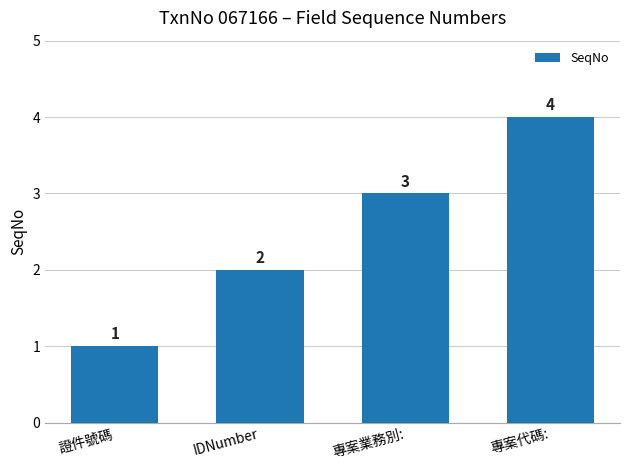

List the labels in order of value, largest first.

專案代碼:, 專案業務別:, IDNumber, 證件號碼